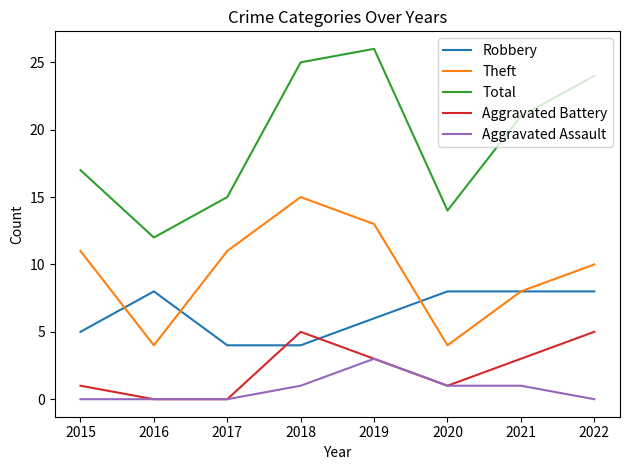

True or false: Theft and Aggravated Battery cross at least once.

False